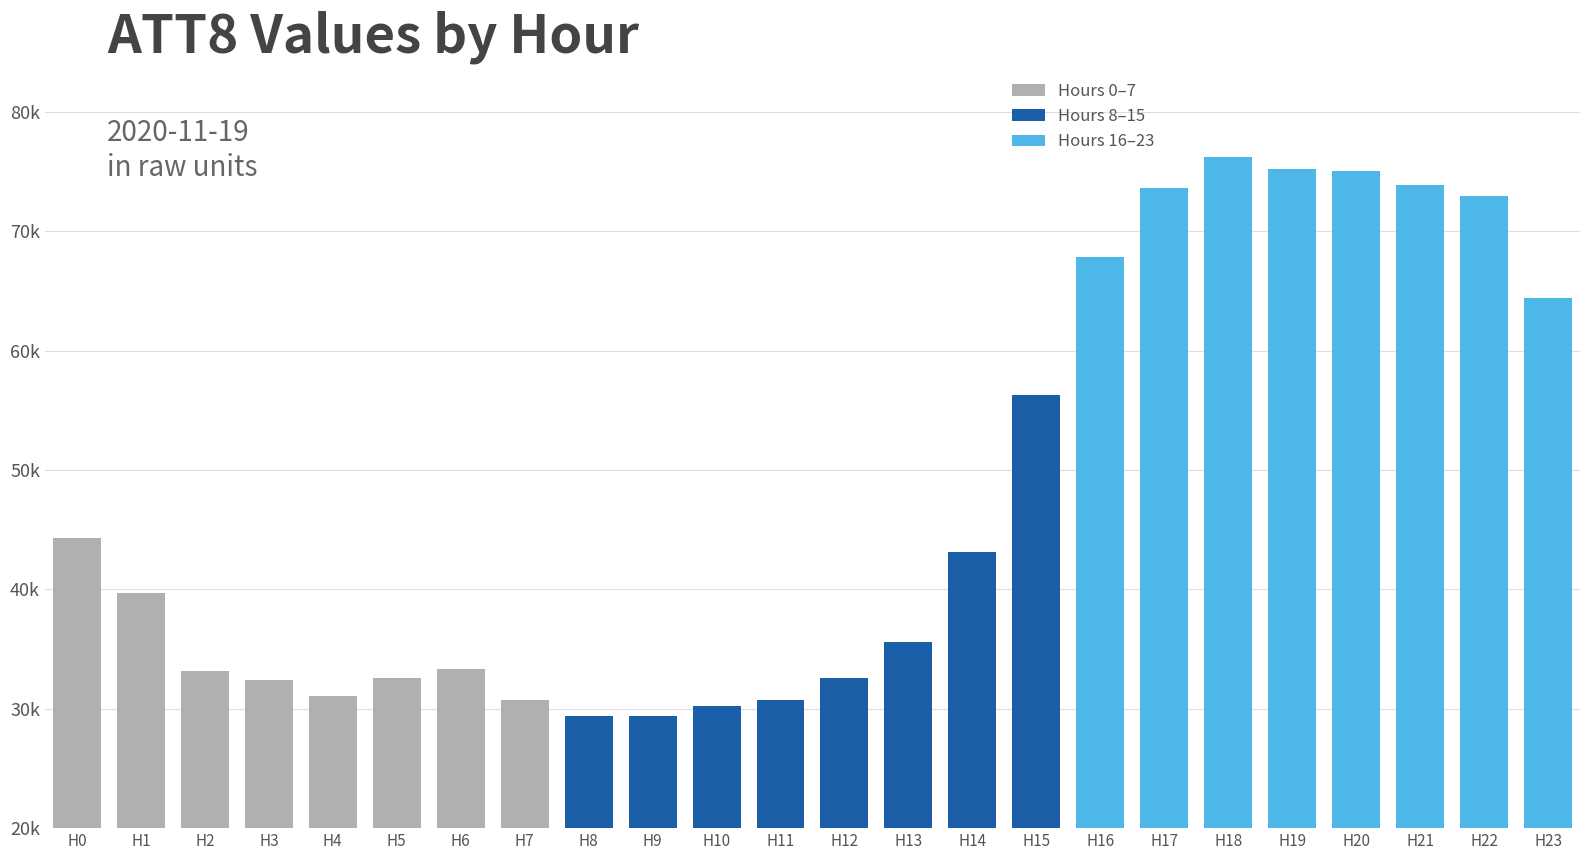

The chart shows a value of 32400 at H3. True or false?

True